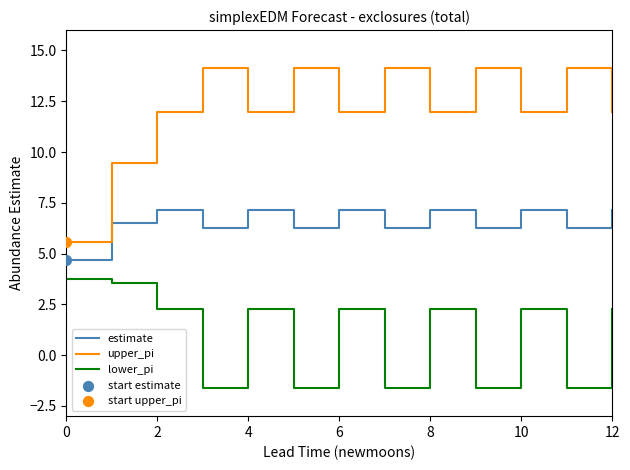

True or false: lower_pi and estimate intersect in this chart.

False